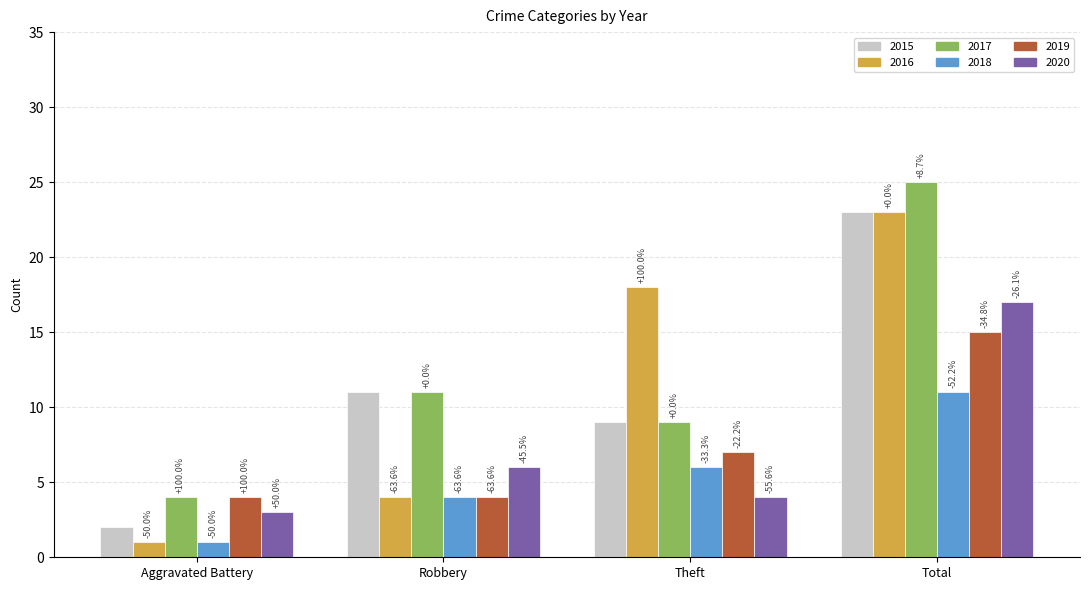

Are the bars horizontal?

No